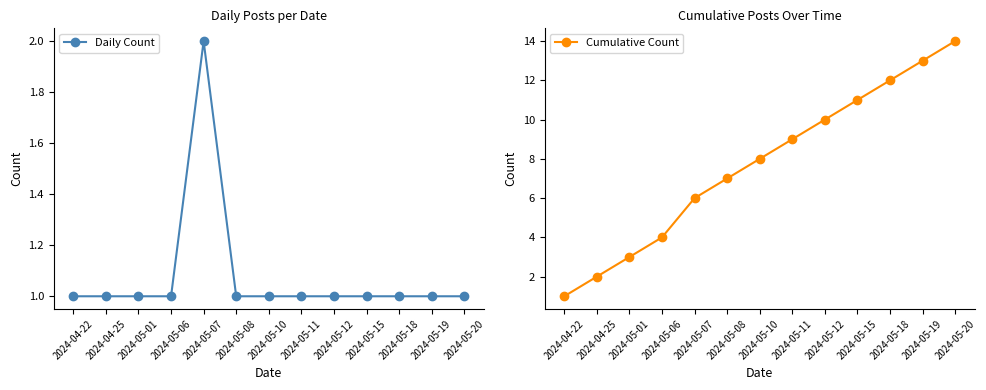

What is the maximum value shown in the chart?

14